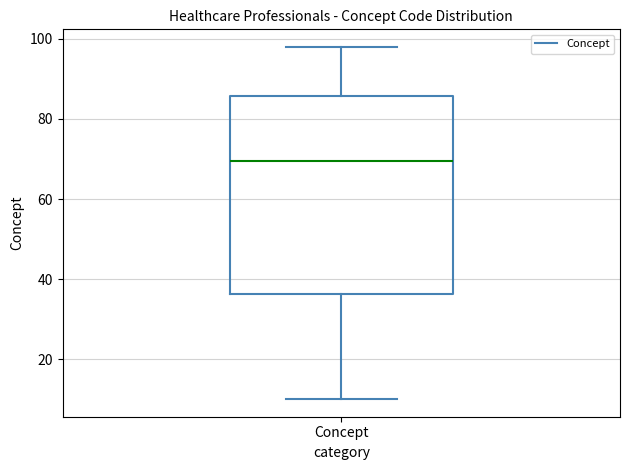

Read this box plot against the y-axis: the position of the median line, the range covered by the box, and the ends of both whiskers. The values are not printed on the chart, so give them approximately, as read against the axis.

median 70, box 36 to 86, whiskers 10 to 98